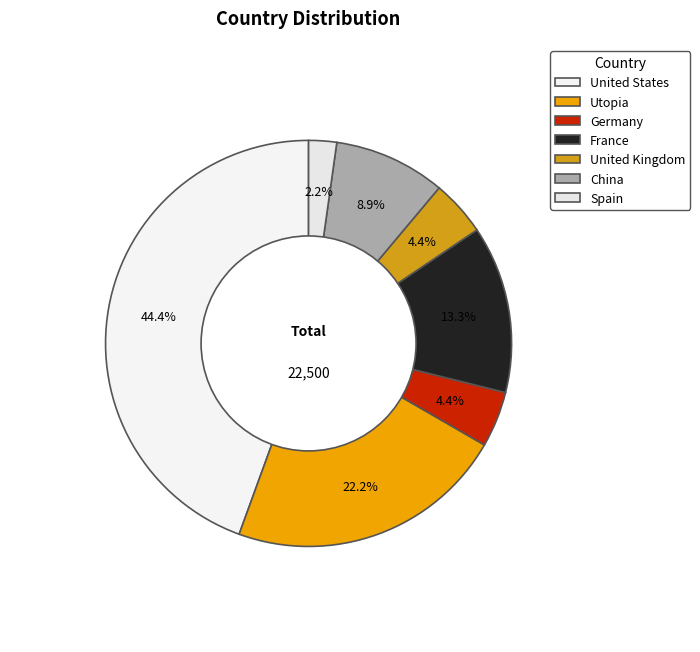

How many slices are in this pie chart?

7